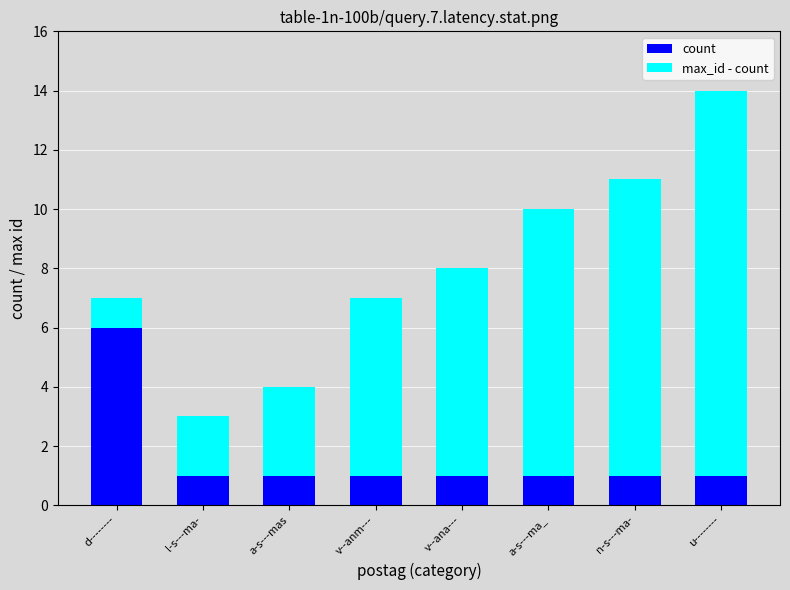

Is the value of count at n-s---ma- greater than the value of max_id - count at v--ana---?

No